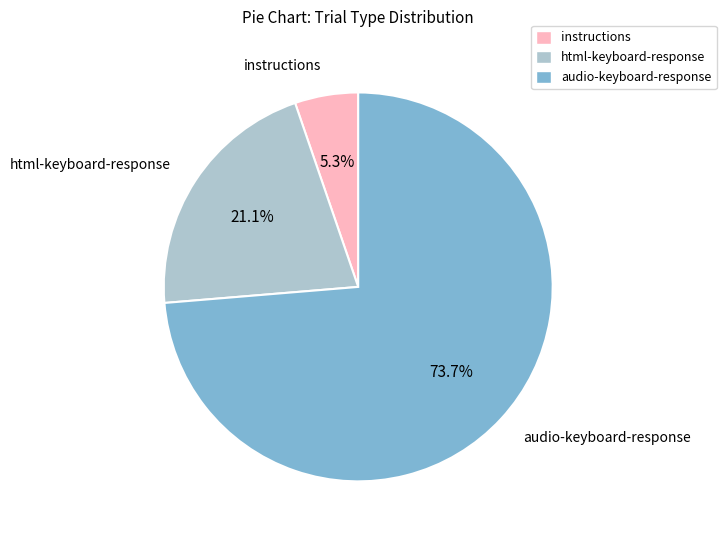

Count the number of slices in the pie.

3